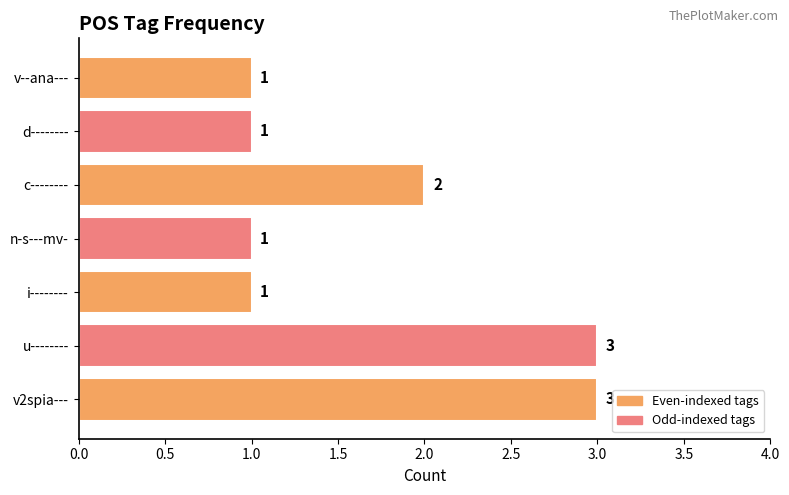

Reading top to bottom, transcribe all the data shown in this chart.

1	1	2	1	1	3	3